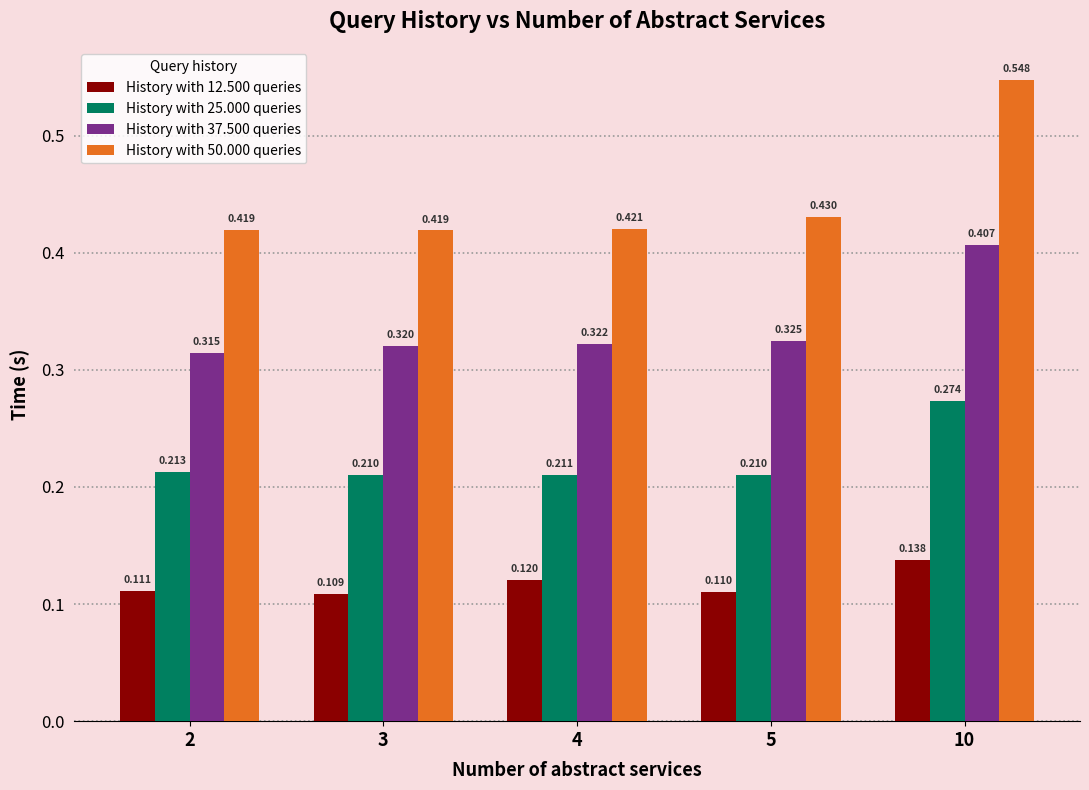

Is the value of History with 37.500 queries at 4 greater than the value of History with 25.000 queries at 3?

Yes